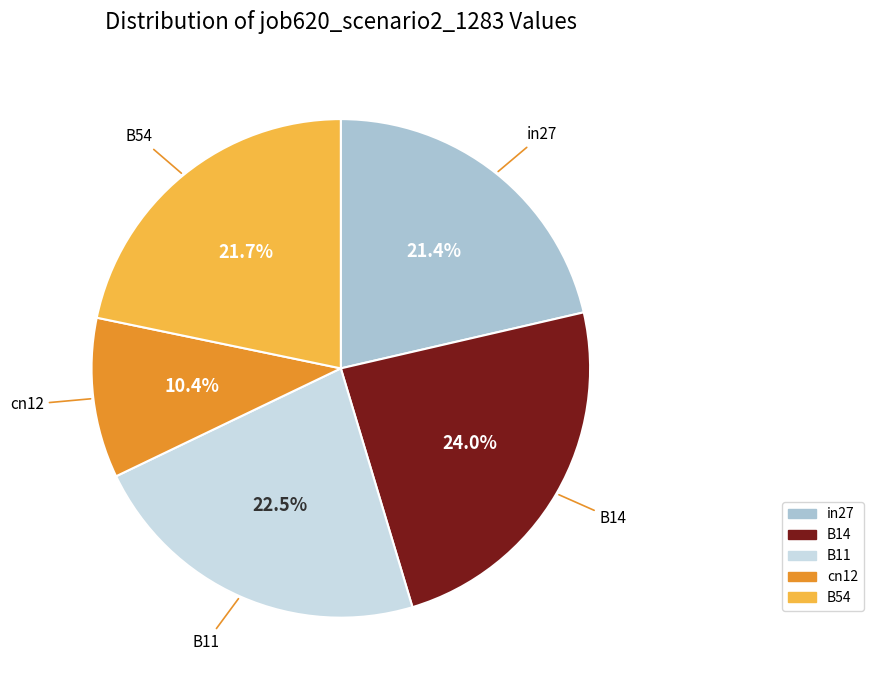

To the nearest percent, what is the combined percentage of B11 and cn12?

33%